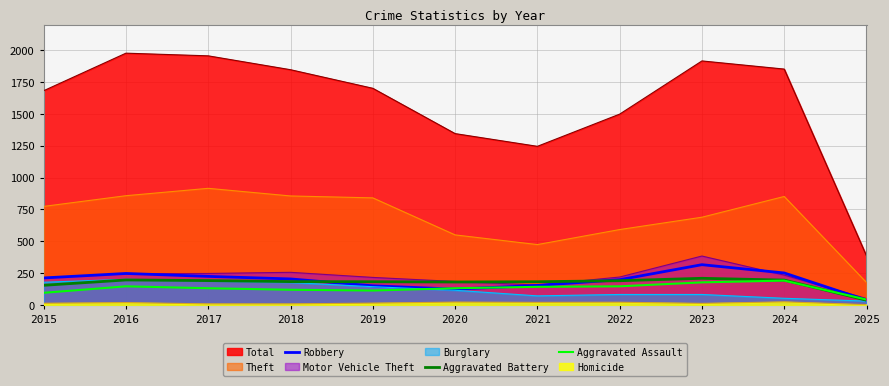

What is the difference between the maximum and minimum values in the Robbery series?

279